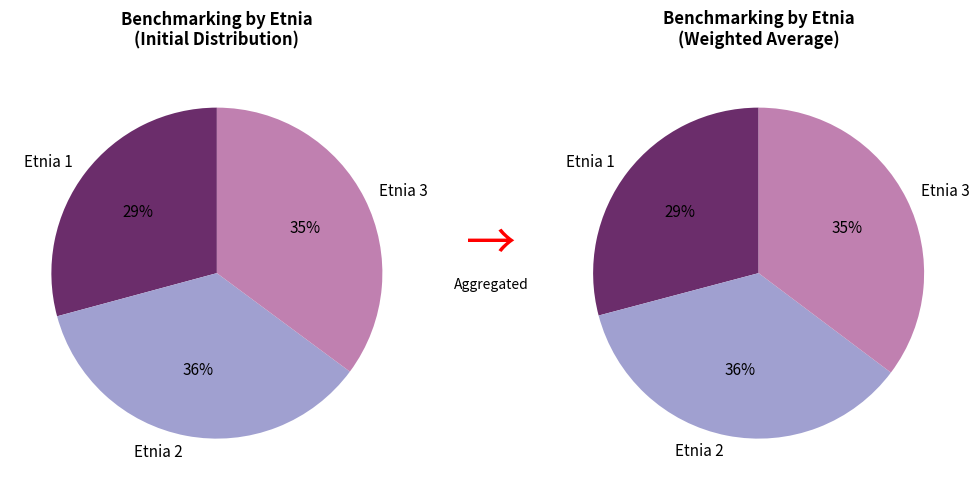

What is the change in value from etnia_1 to etnia_3?

+0.1